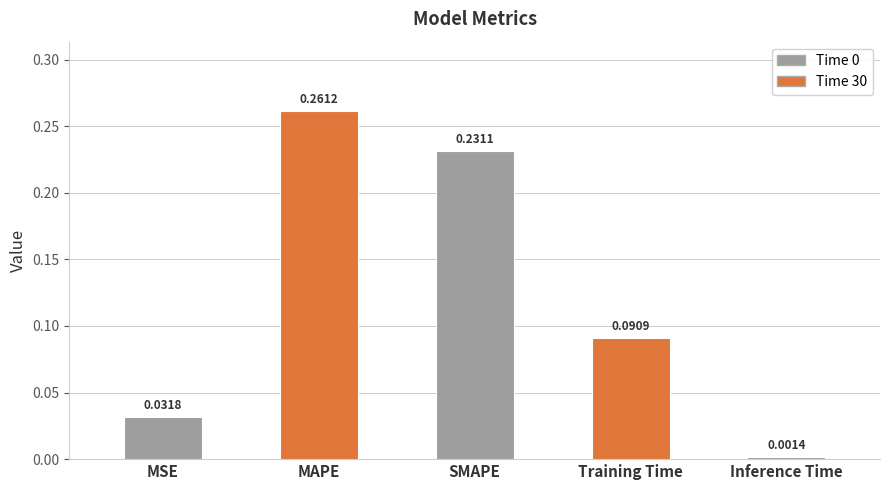

Reading left to right, extract all data points from this chart.

MSE=0.0	MAPE=0.3	SMAPE=0.2	Training Time=0.1	Inference Time=0.0